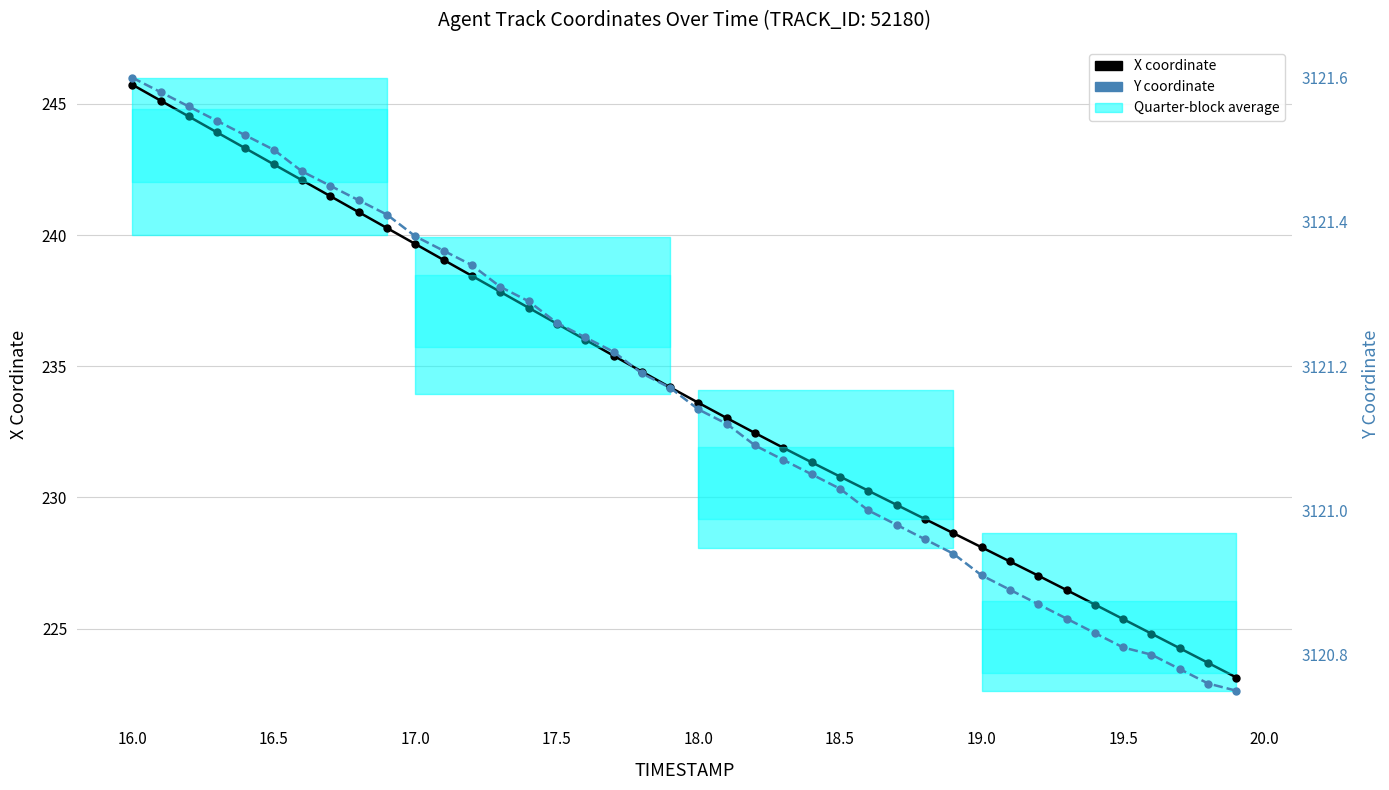

True or false: Y coordinate has more than 0 points higher than both neighbors.

False